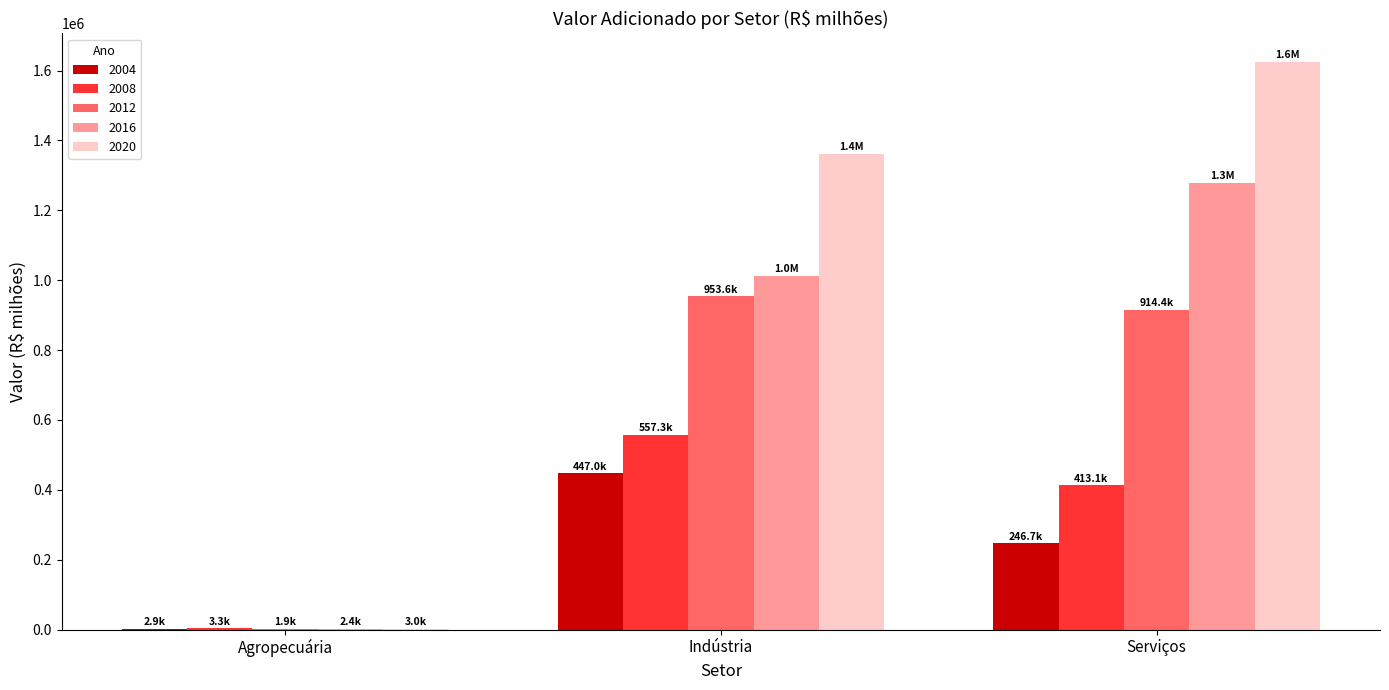

What is the total value across all series at Indústria?

4331763.8